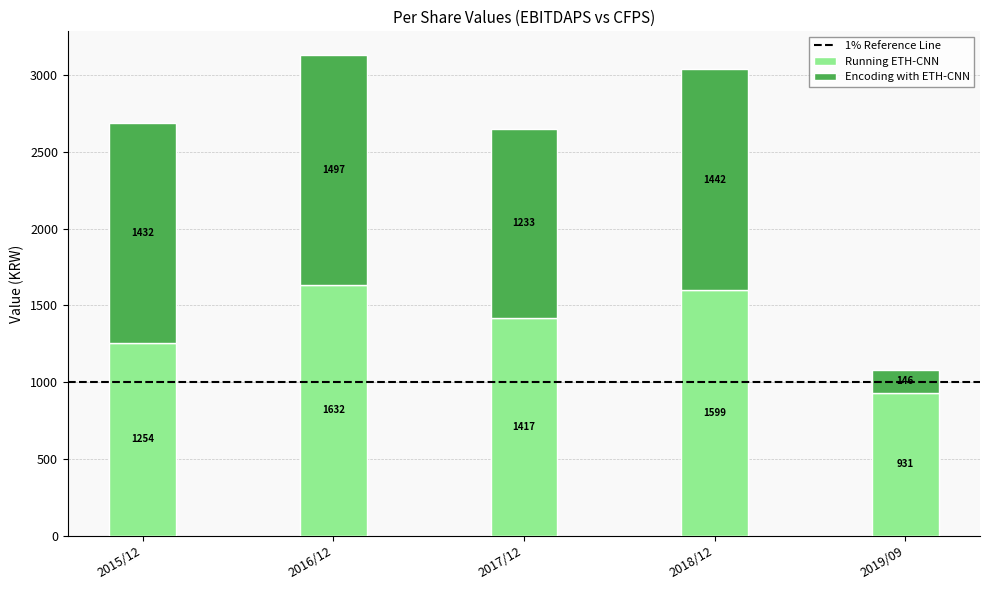

Count the number of data series in this chart.

2